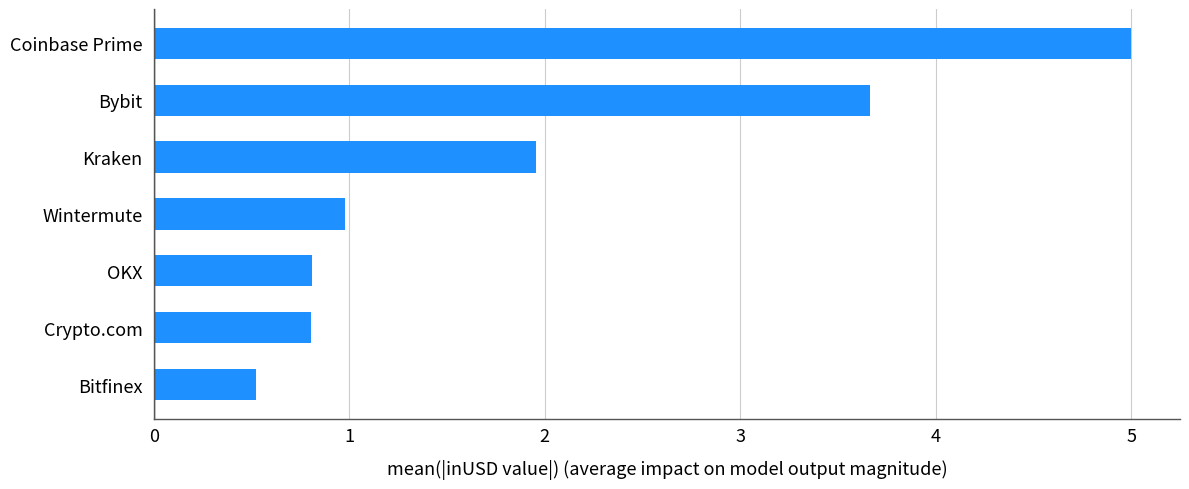

What is the average value?

2.0